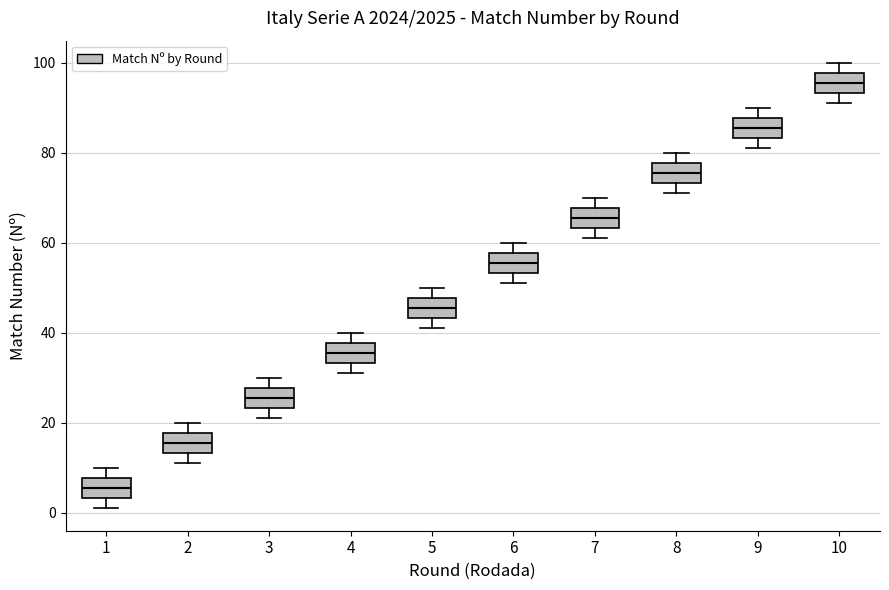

Reading left to right, read every box against the y-axis: the position of its median line, the range the box covers, and the ends of its whiskers. The values are not printed on the chart, so give them approximately, as read against the axis.

1: median 6, box 4 to 8, whiskers 2 to 10
2: median 16, box 14 to 18, whiskers 12 to 20
3: median 26, box 24 to 28, whiskers 22 to 30
4: median 36, box 34 to 38, whiskers 32 to 40
5: median 46, box 44 to 48, whiskers 42 to 50
6: median 56, box 54 to 58, whiskers 52 to 60
7: median 66, box 64 to 68, whiskers 62 to 70
8: median 76, box 74 to 78, whiskers 72 to 80
9: median 86, box 84 to 88, whiskers 82 to 90
10: median 96, box 94 to 98, whiskers 92 to 100